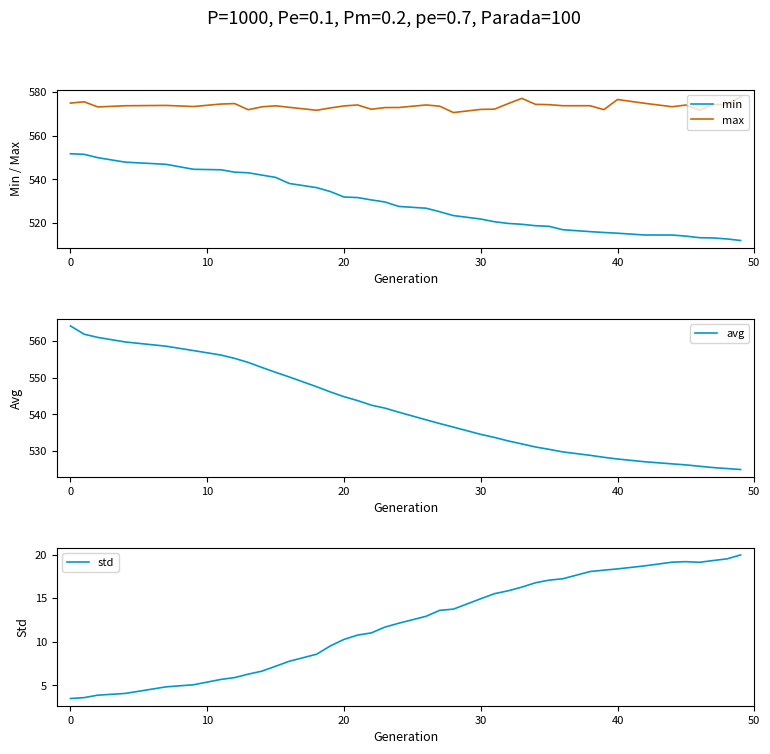

Which series changed the most between 26 and 29?

min